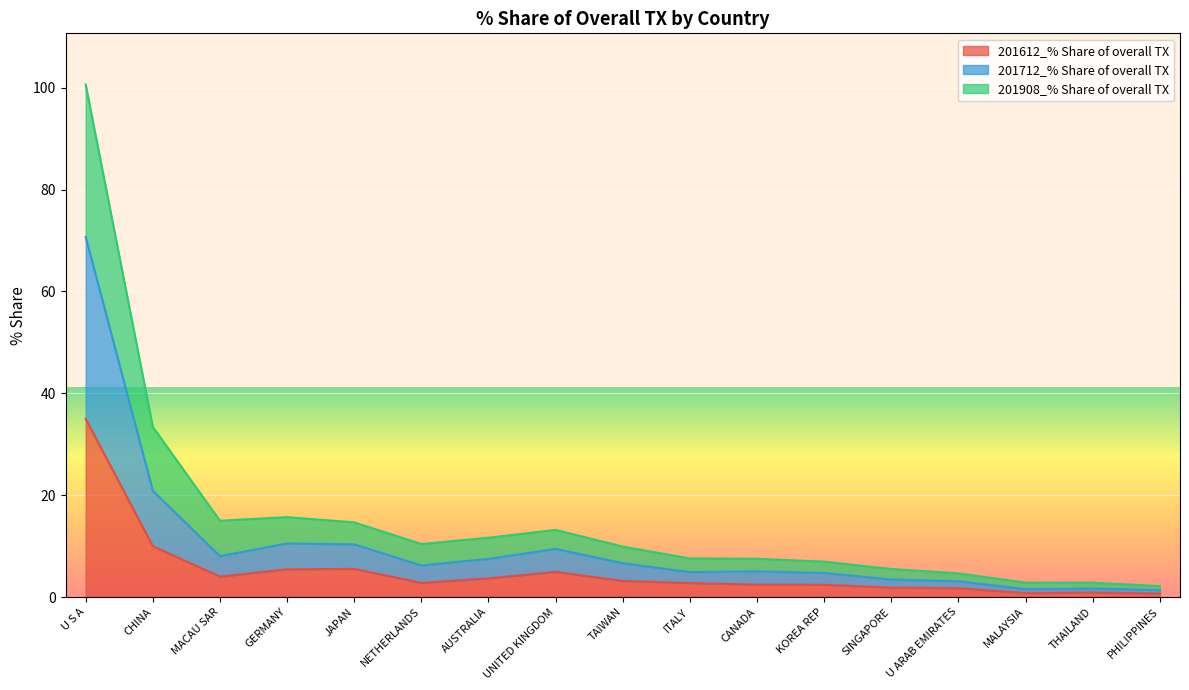

How many values in the 201712_% Share of overall TX series exceed 6?

9